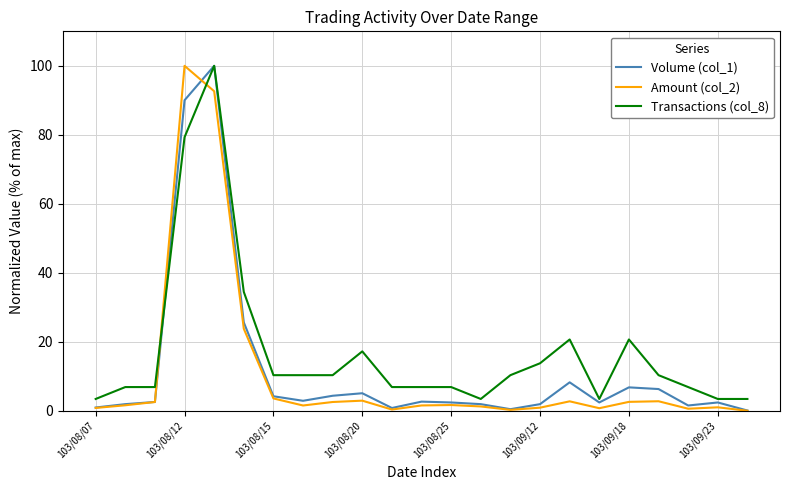

What is the greatest value displayed?

100.0